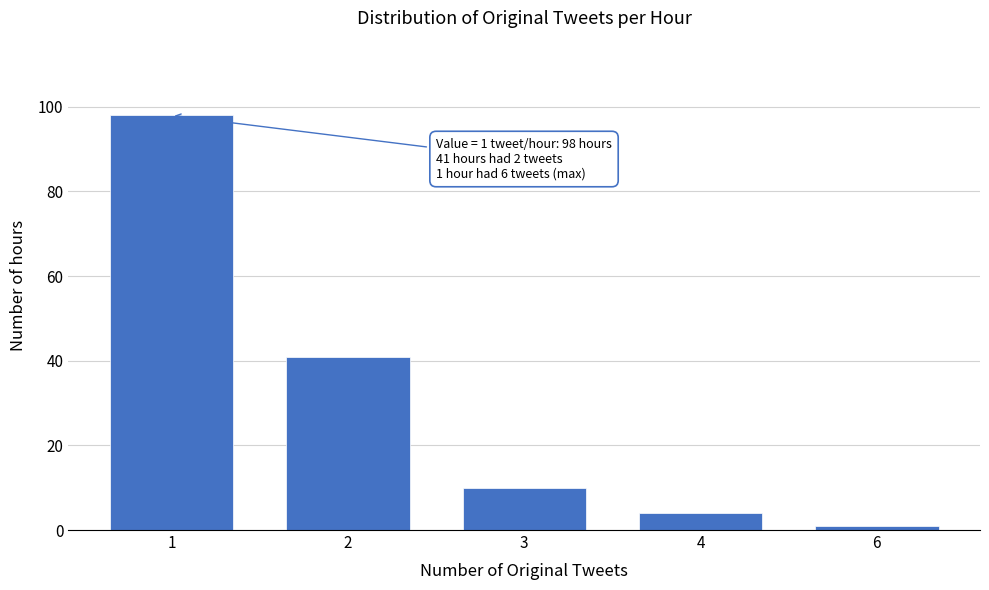

Reading left to right, transcribe all the data shown in this chart.

98	41	10	4	1